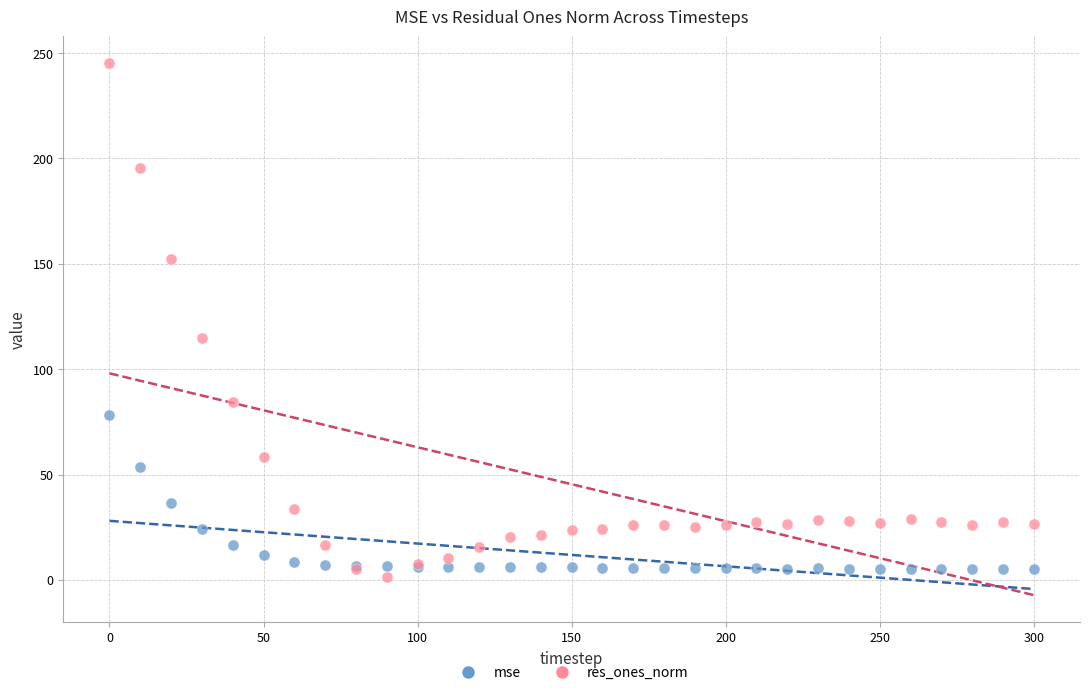

What is the X range (max minus min) for the scatter plot?

300.0